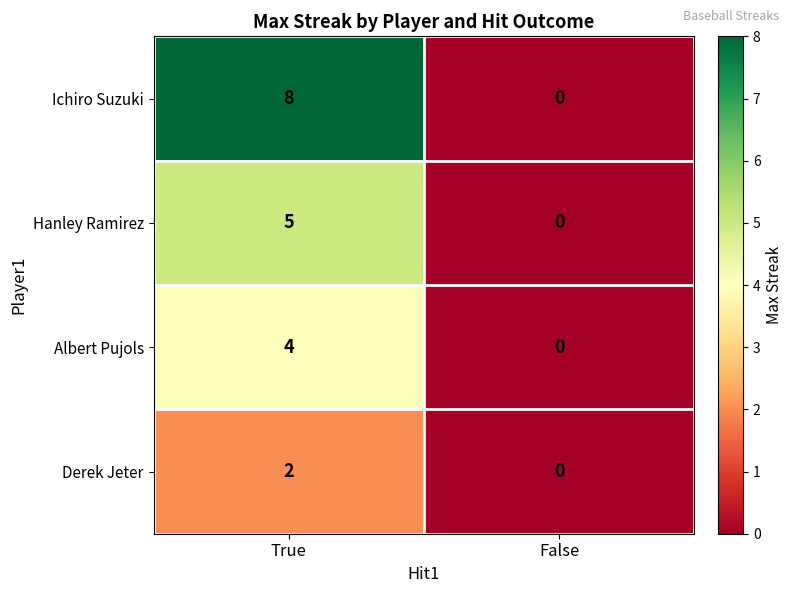

What is the total value across all series at True?

19